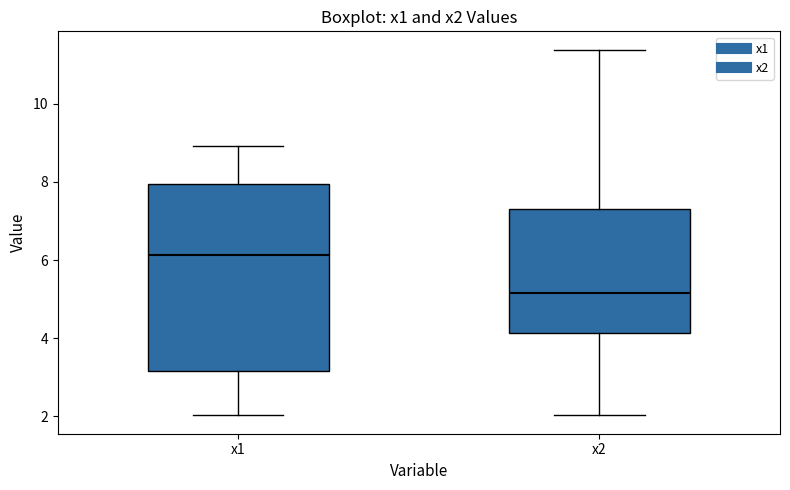

Reading left to right, read every box against the y-axis: the position of its median line, the range the box covers, and the ends of its whiskers. The values are not printed on the chart, so give them approximately, as read against the axis.

x1: median 6.2, box 3.2 to 8.0, whiskers 2.0 to 9.0
x2: median 5.2, box 4.2 to 7.4, whiskers 2.0 to 11.4